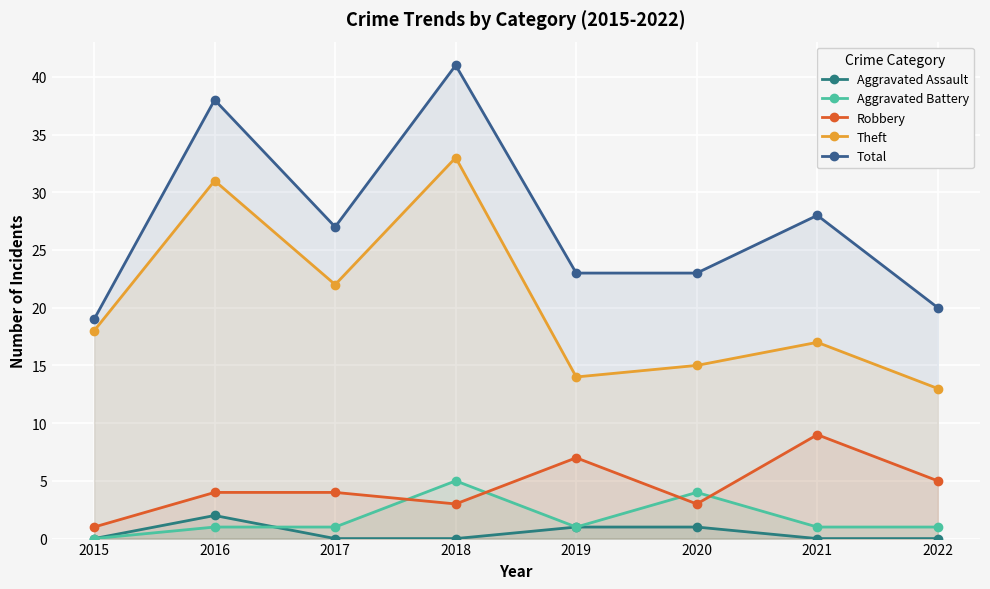

Between 2016 and 2017, which series saw the biggest shift?

Total